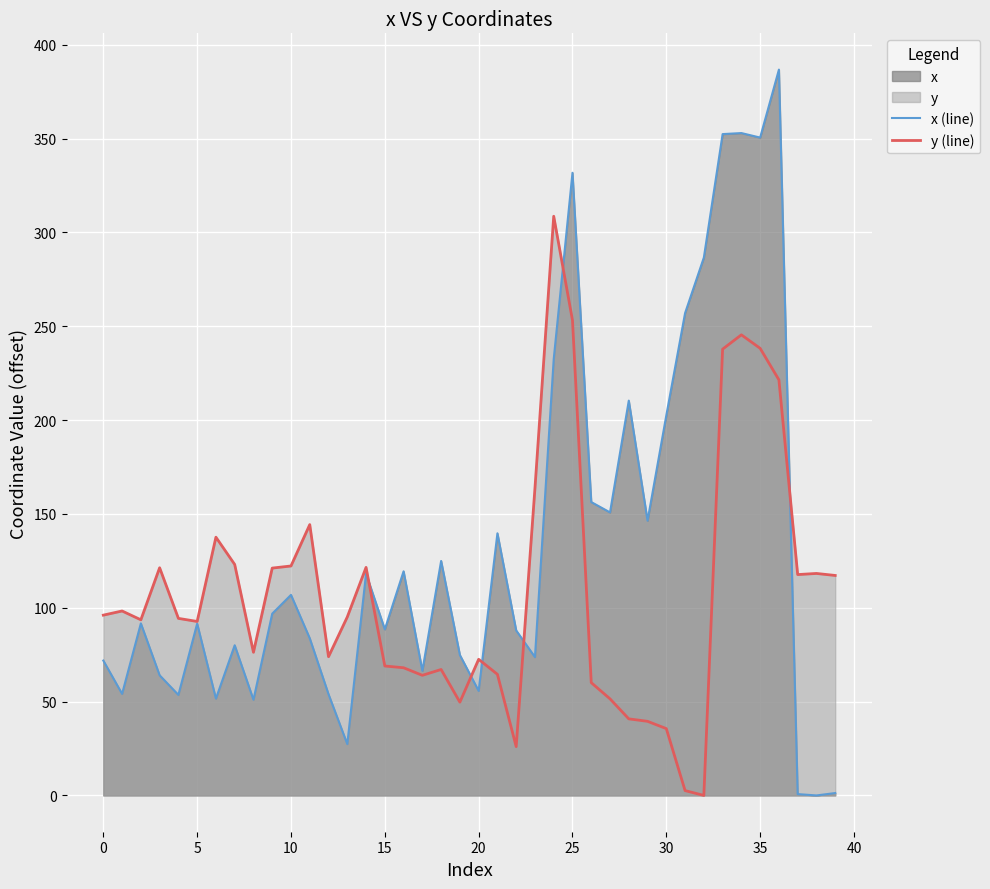

After their last crossing, which series has the higher values: x (line) or y (line)?

y (line)